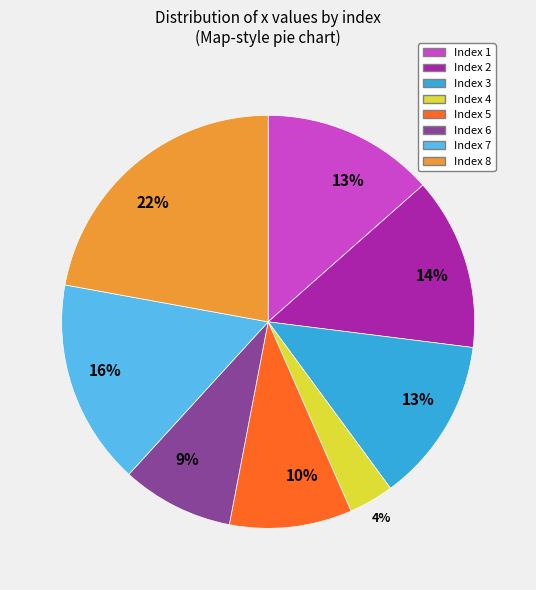

Is there a majority slice in this chart?

No